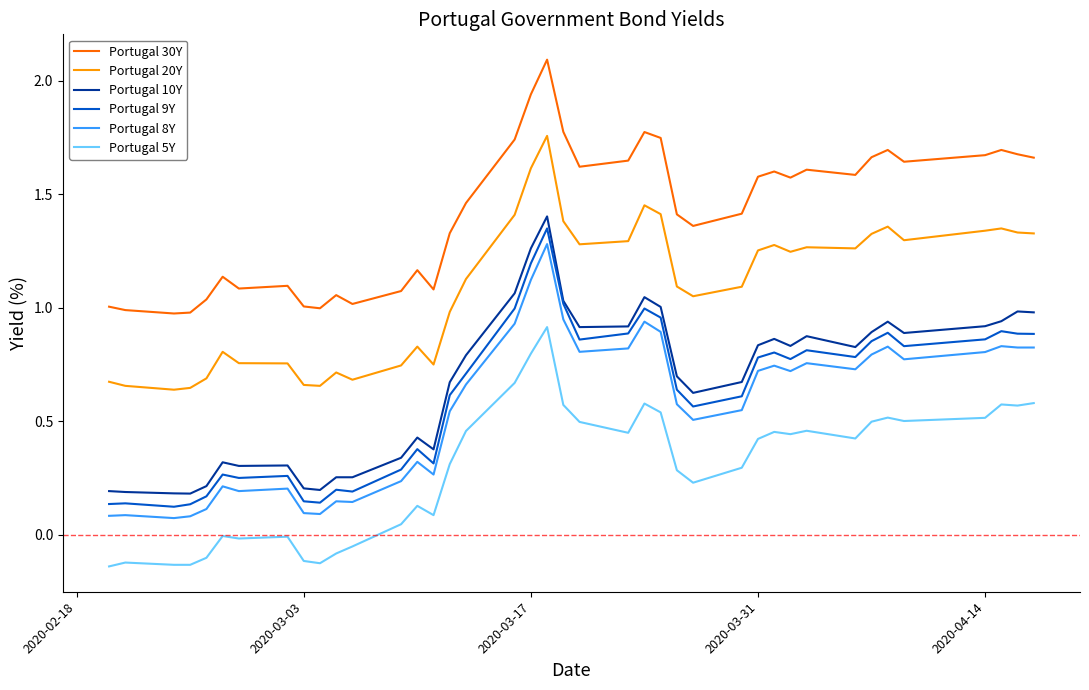

In Portugal 20Y, how many points are lower than both neighbors (excluding endpoints)?

9